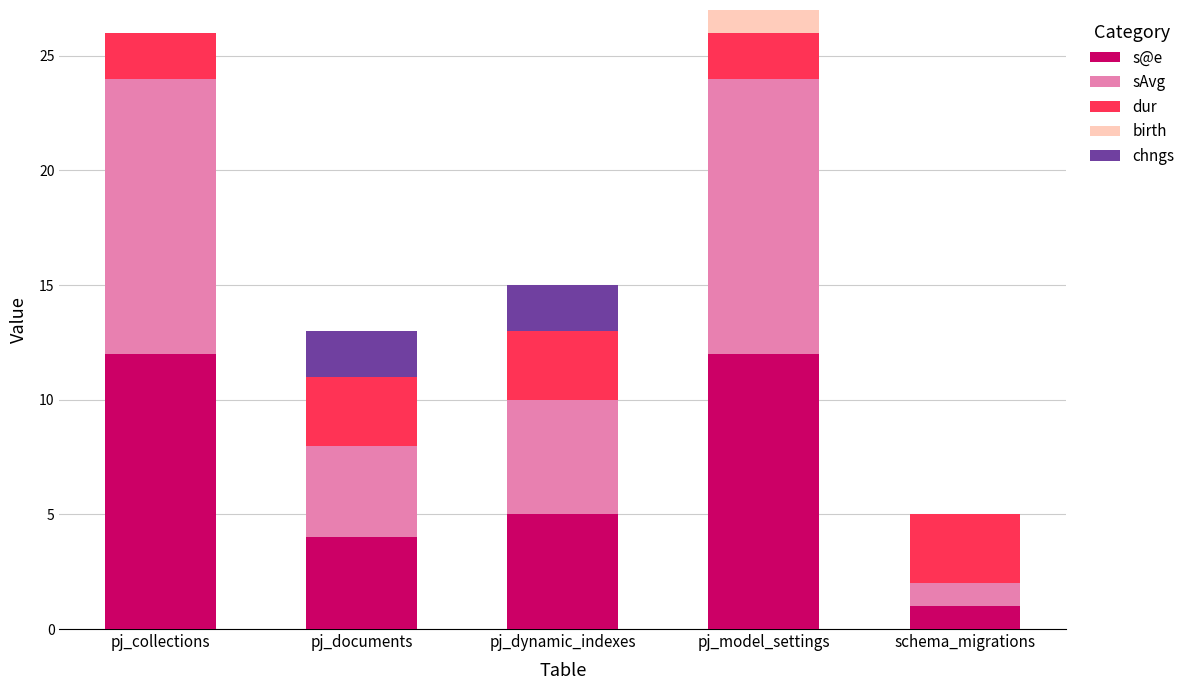

What is the maximum value for s@e?

12